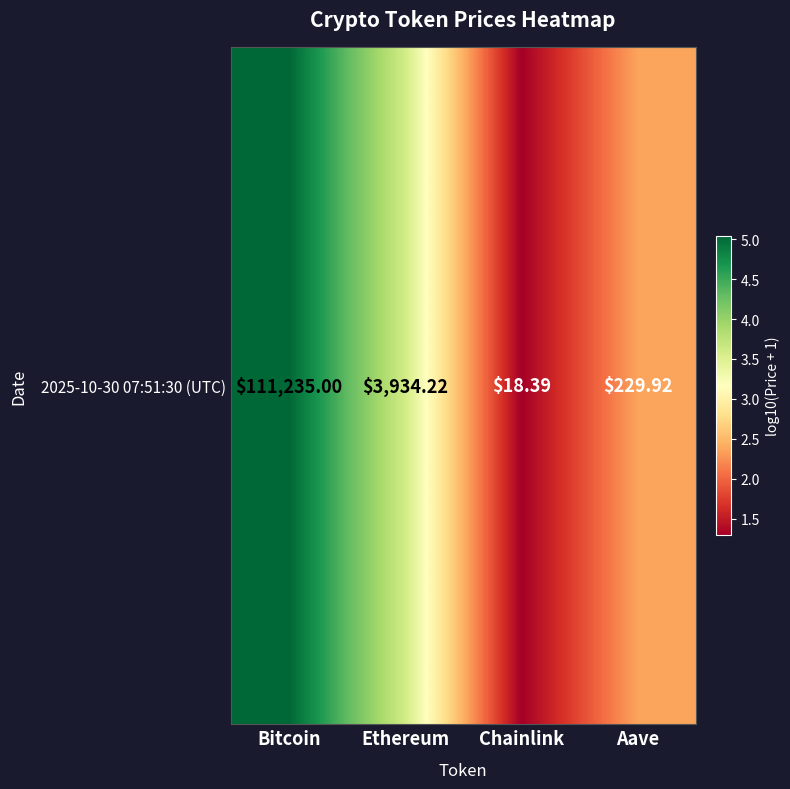

How many data points does each series have?

4